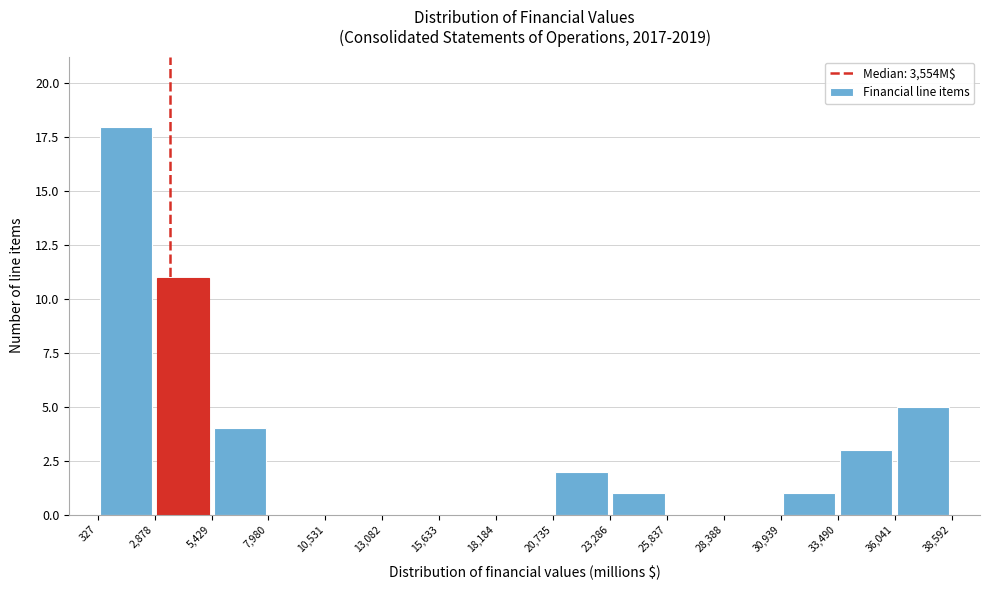

Which range on the x-axis has the tallest bar?

327 to 2,878